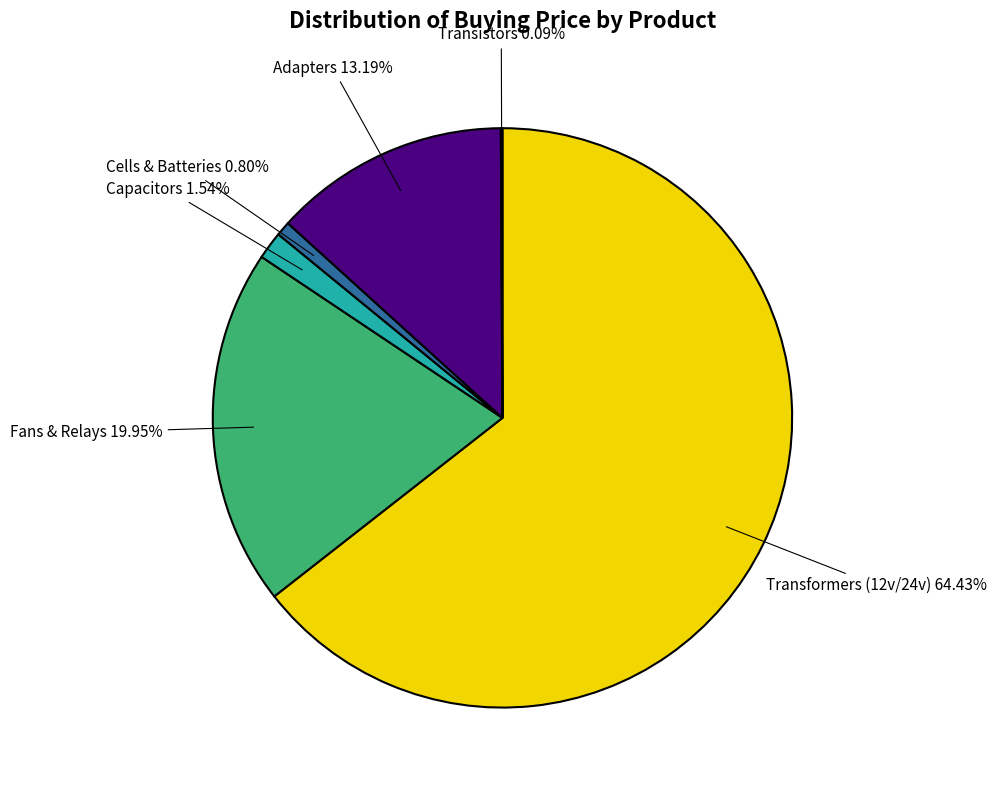

What is the ratio of the value at Transformers (12v/24v) to the value at Fans & Relays?

3.2